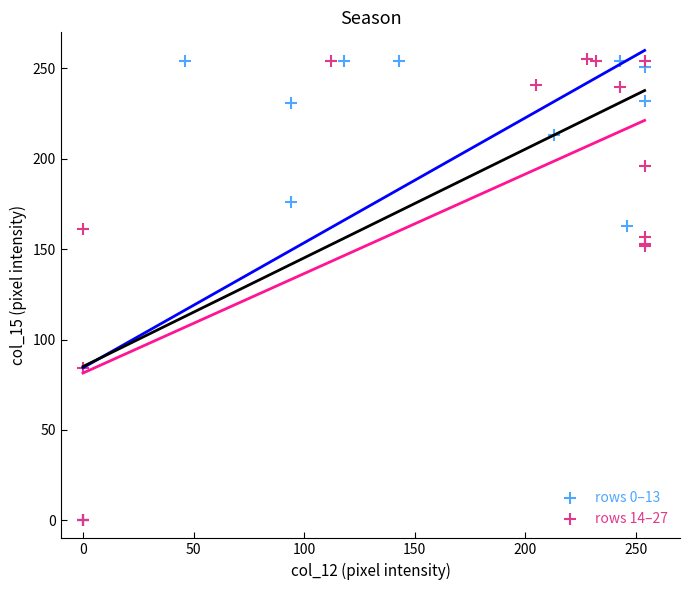

What are all the series names shown in the legend?

rows 0–13, rows 14–27